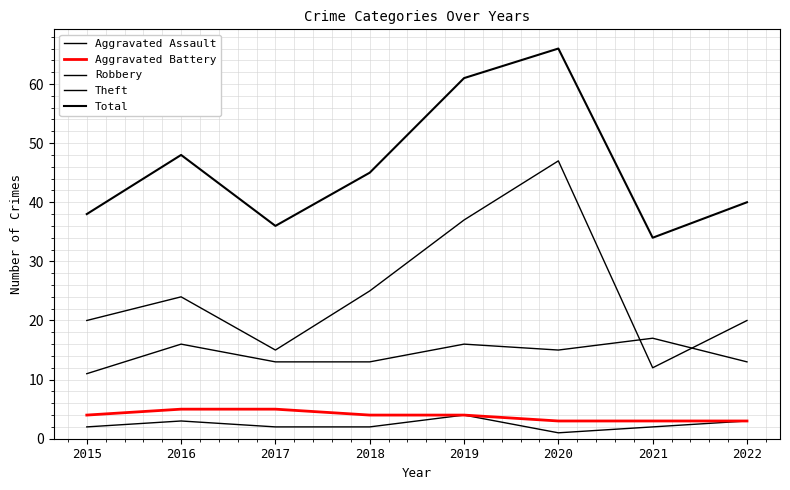

Between 2017 and 2022, which is larger?

2022